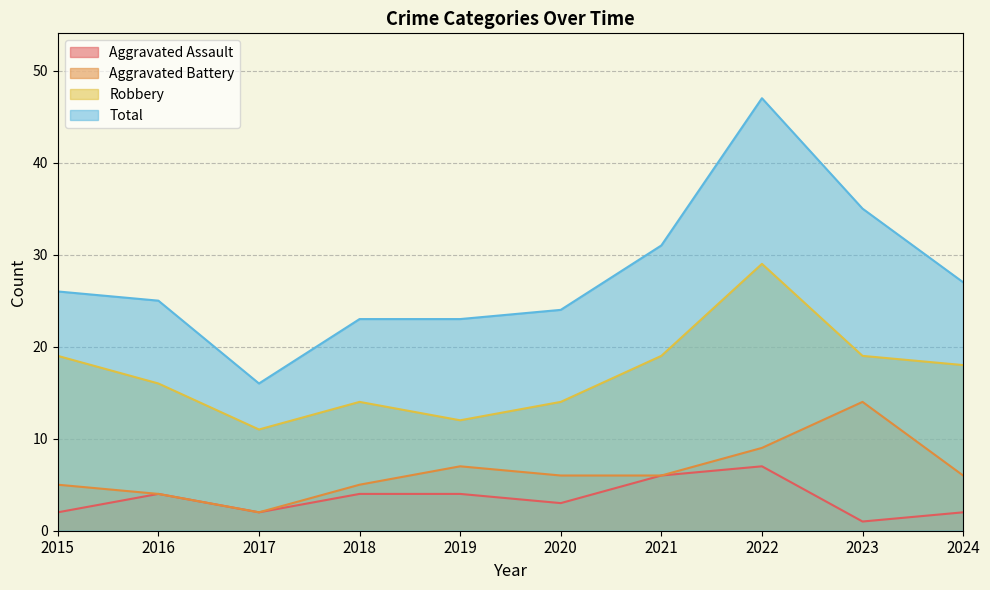

What is the value of the Aggravated Assault point at the 10th from the left?

2